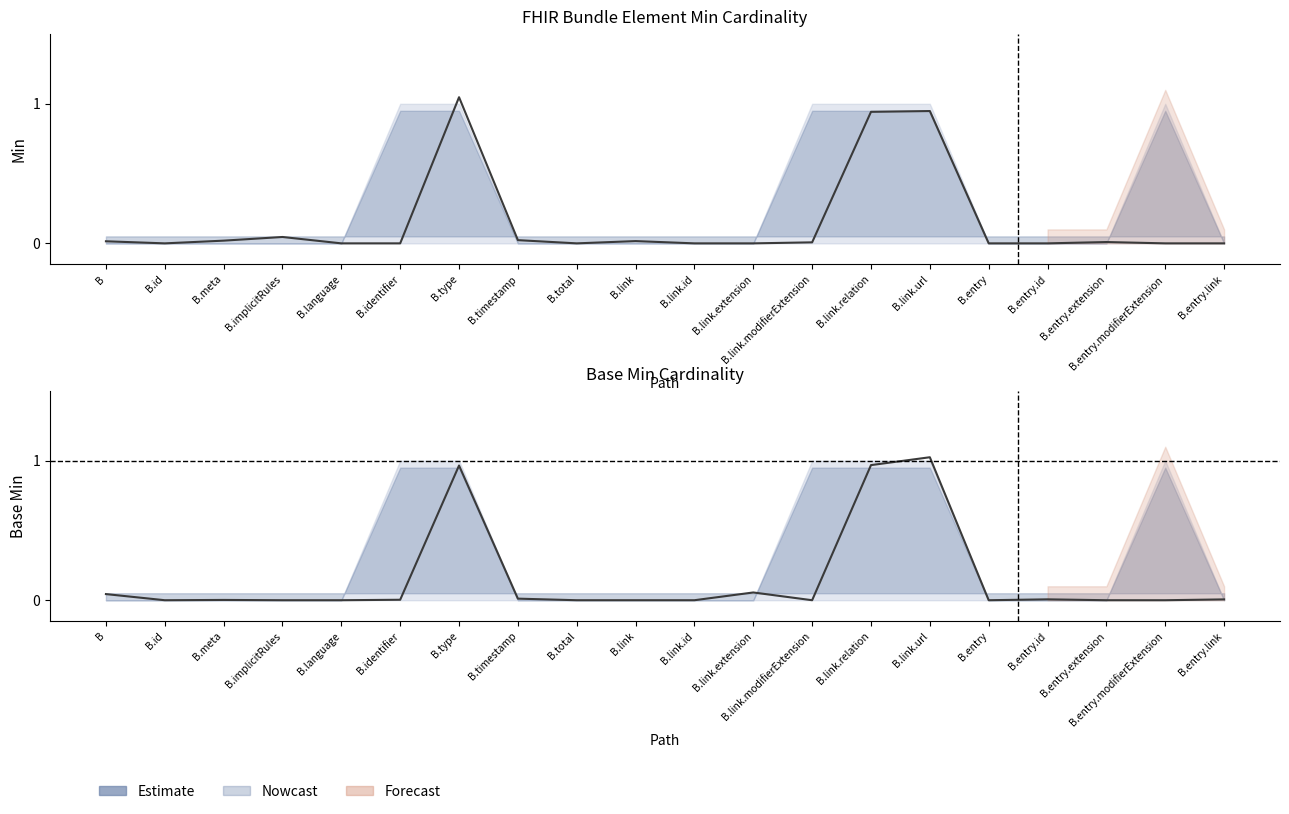

True or false: Base Min and Min cross at least once.

True